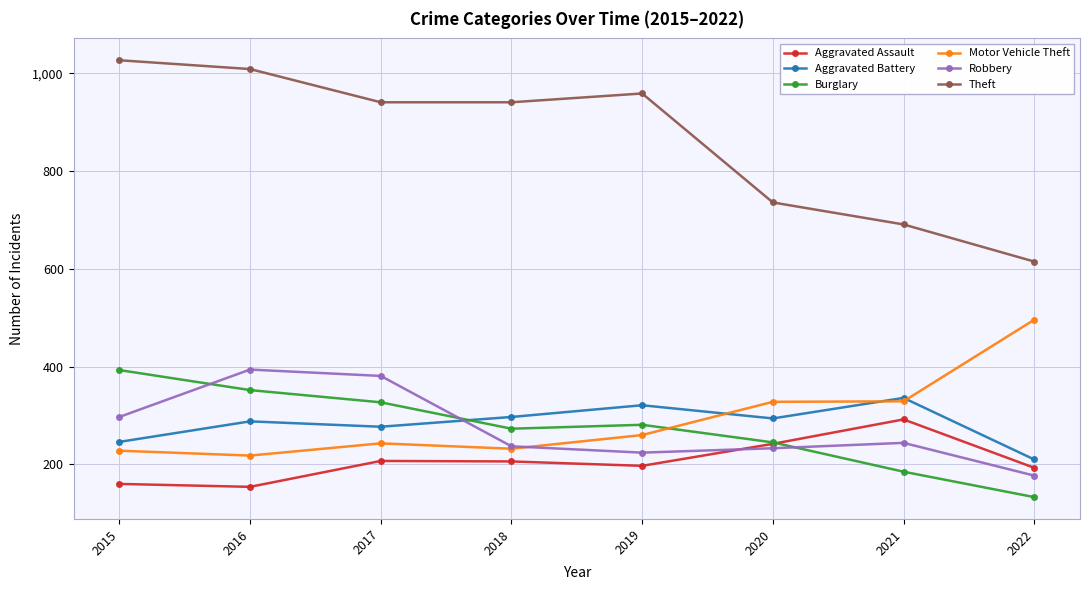

What is the value of the Motor Vehicle Theft point at the 4th from the left?

232